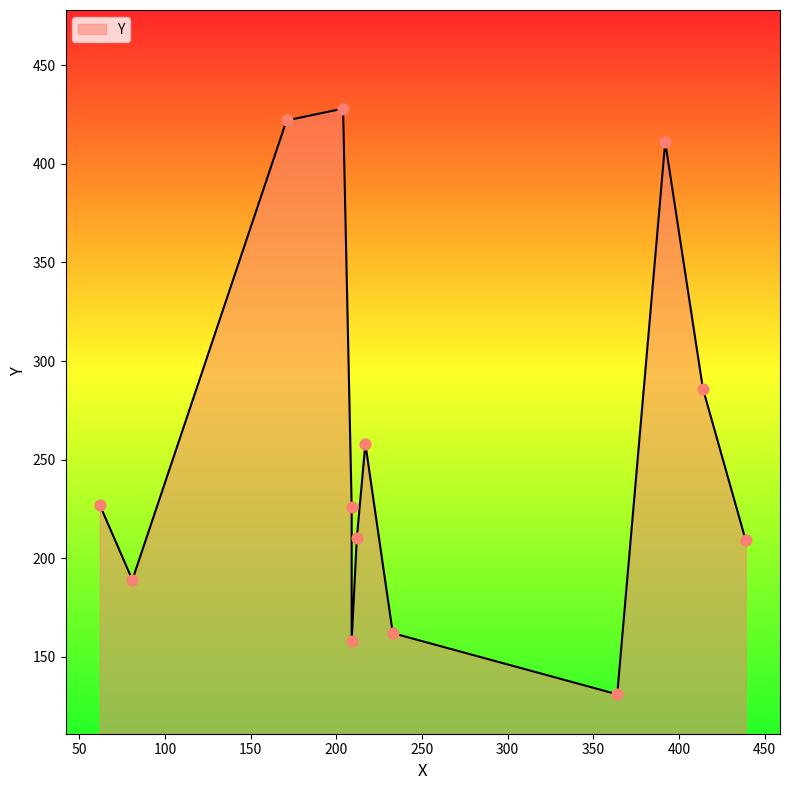

Between 209 and 81, which is larger?

81